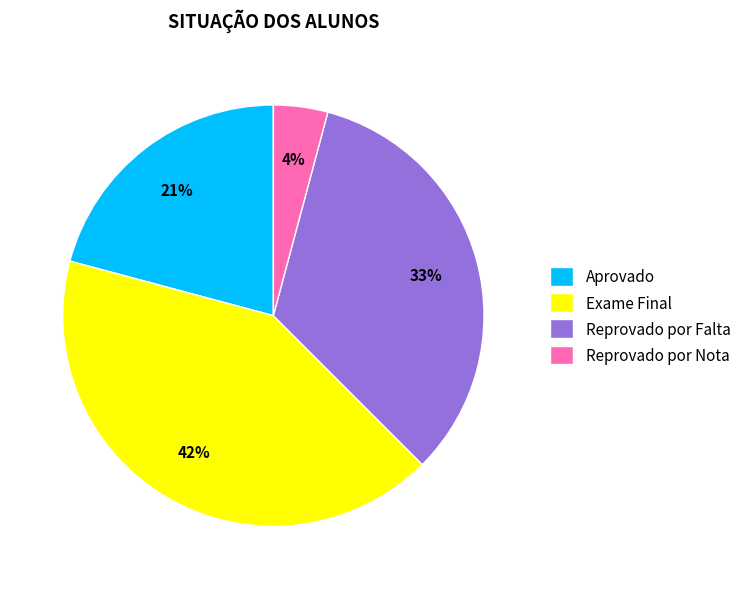

To the nearest percent, what percentage of the pie is Reprovado por Falta?

33%